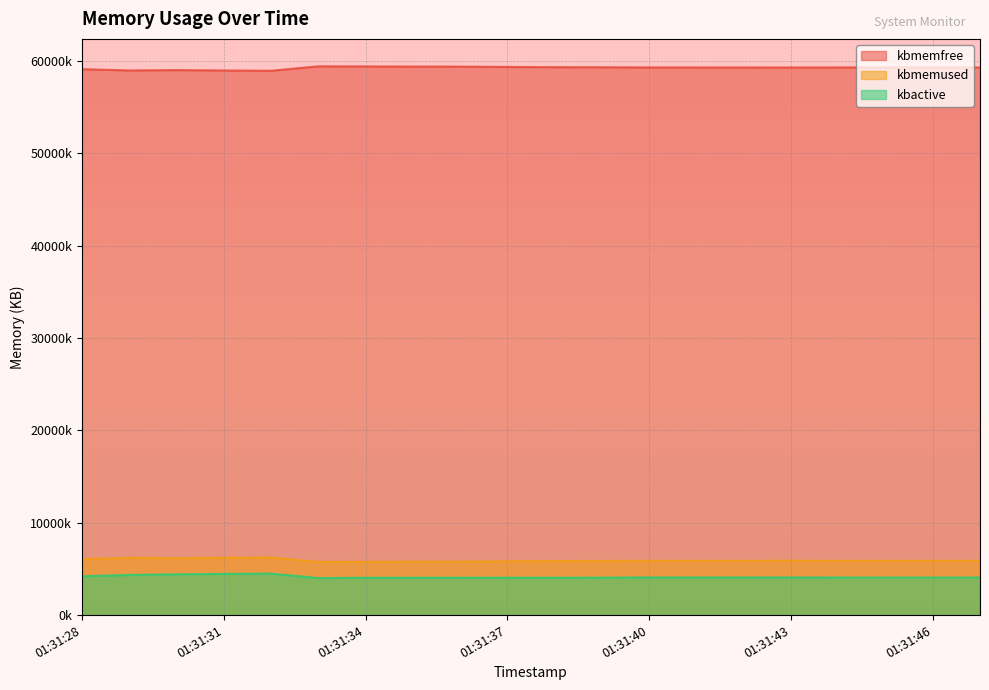

The kbmemfree series shows 9363638 at 01:31:33. True or false?

False